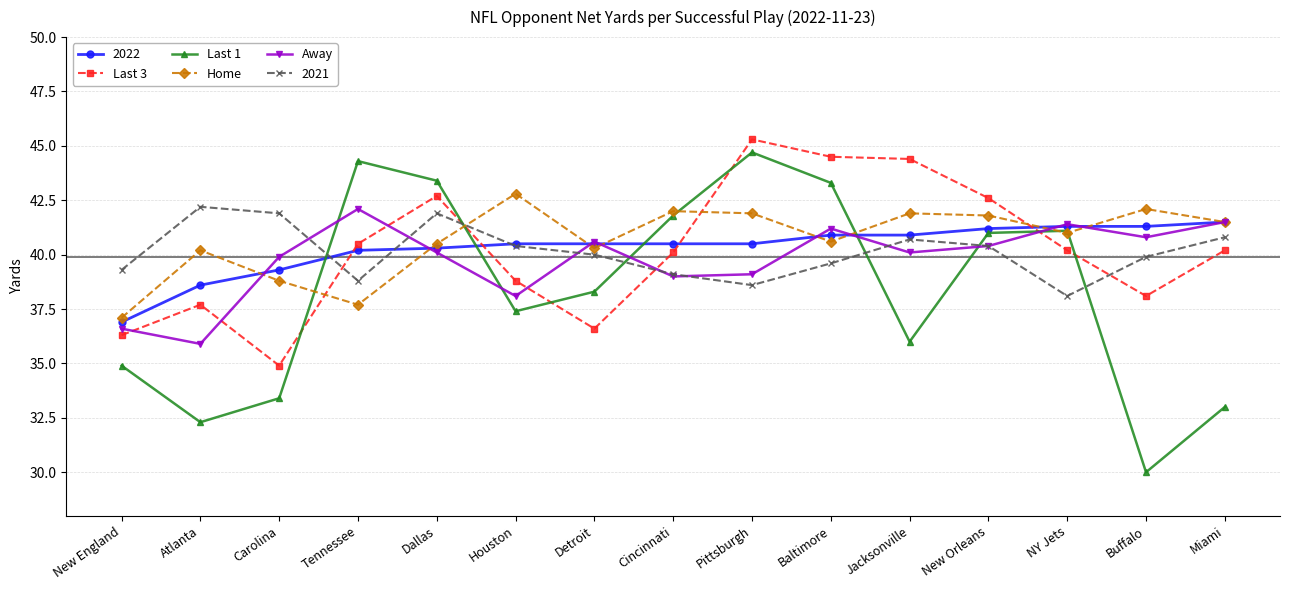

What are all the series names shown in the legend?

2022, Last 3, Last 1, Home, Away, 2021